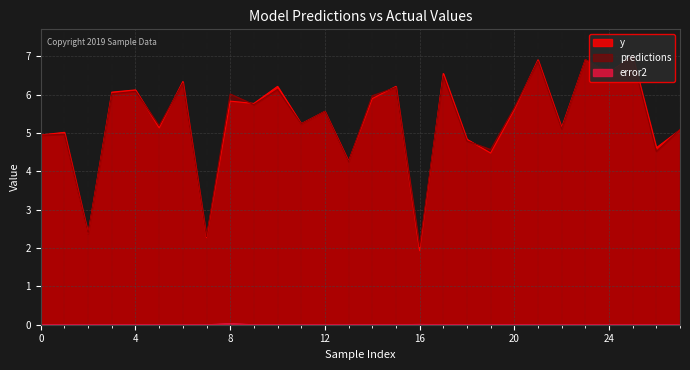

At which label is predictions closest to 4?

13